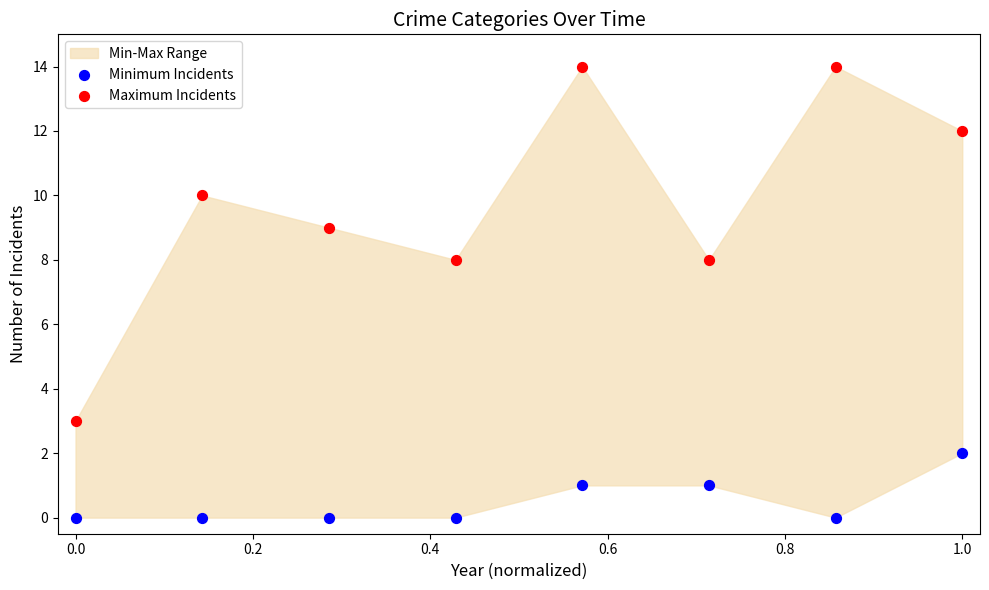

Which series reaches the minimum Y coordinate?

Minimum Incidents